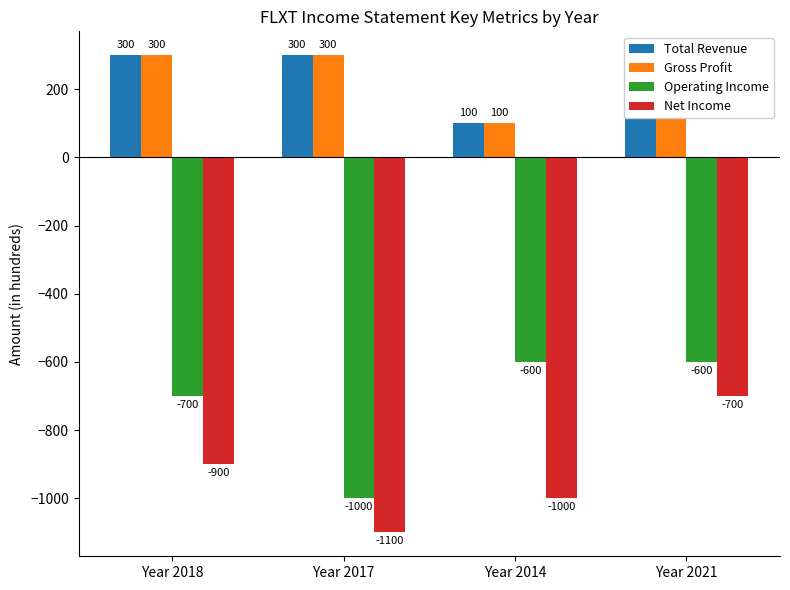

What is the difference between the highest and lowest values at Year 2021?

900